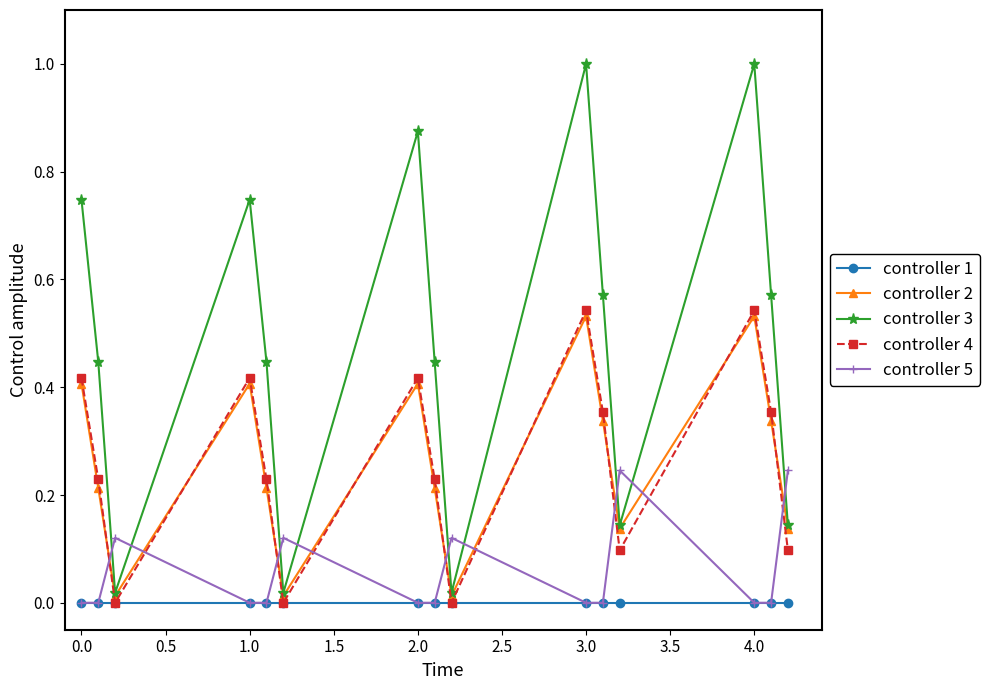

Which series has the largest total across all categories?

controller 3